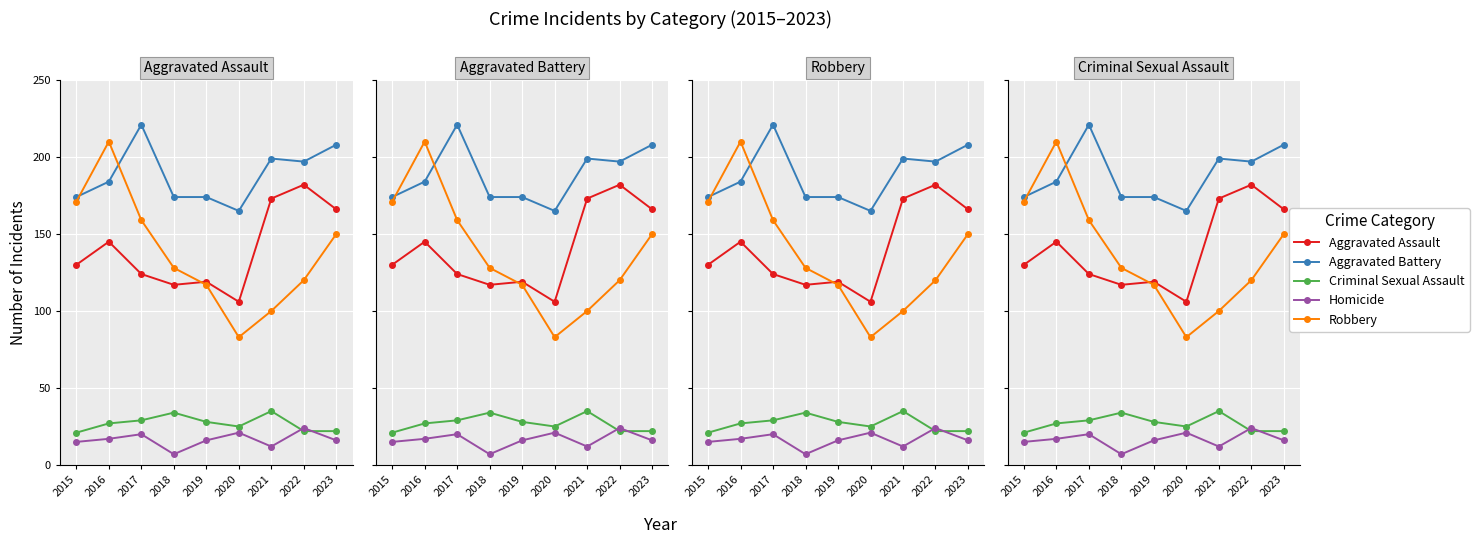

At which category is the sum across all series the highest?

2016